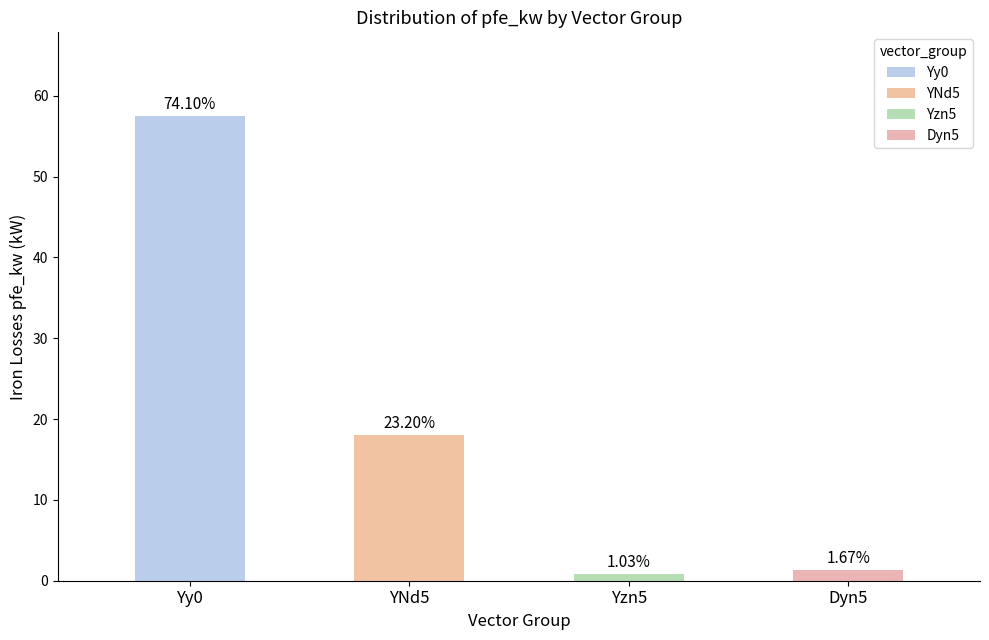

True or false: the data shows 1.7 at Dyn5.

False